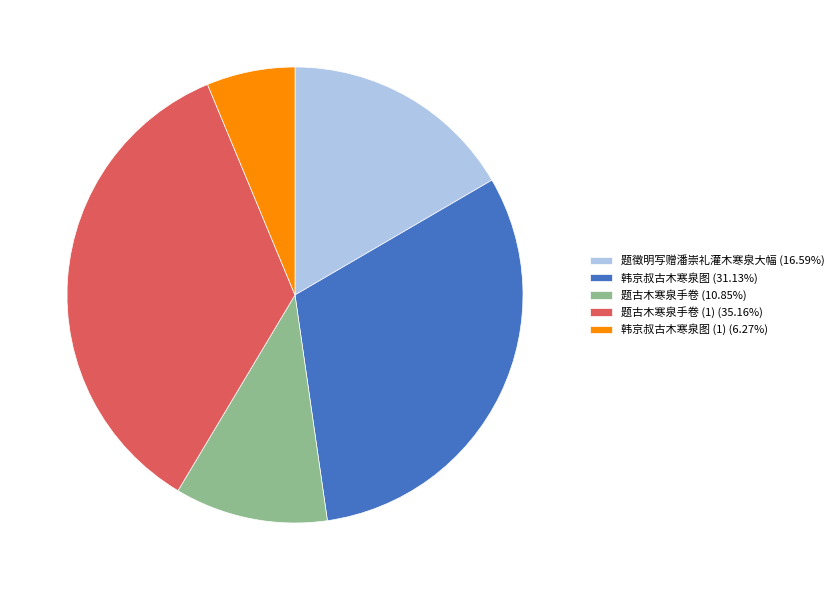

Is there a majority slice in this chart?

No